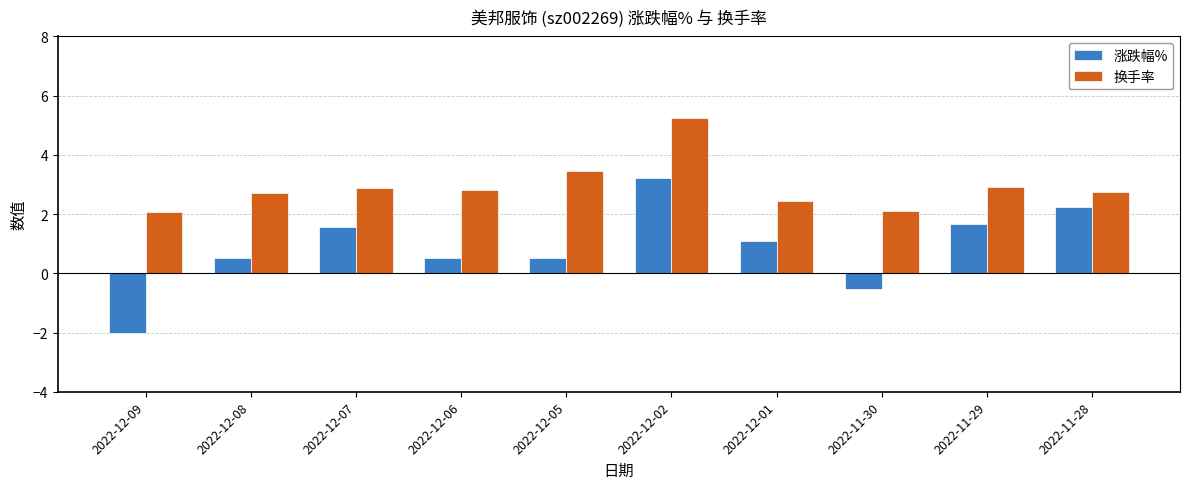

Rank the series by their maximum value, from lowest to highest.

涨跌幅%, 换手率